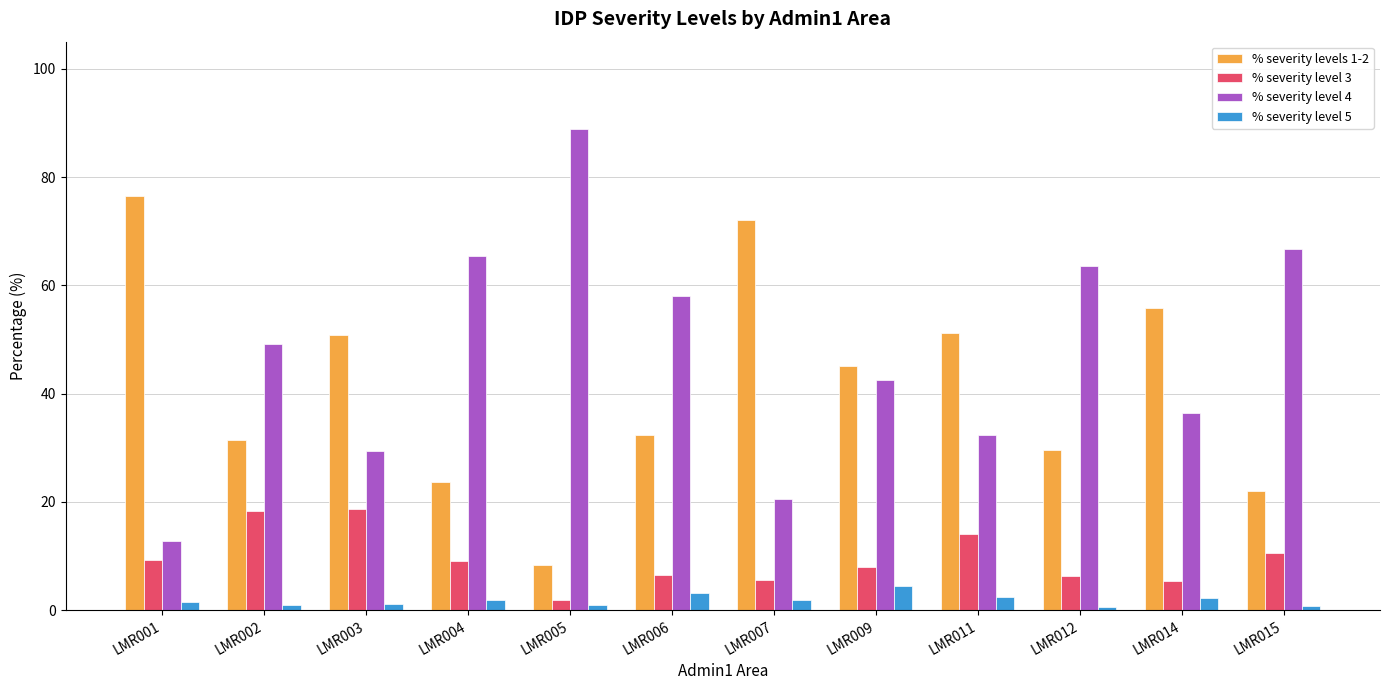

Rank the series by their maximum value, from highest to lowest.

% severity level 4, % severity levels 1-2, % severity level 3, % severity level 5